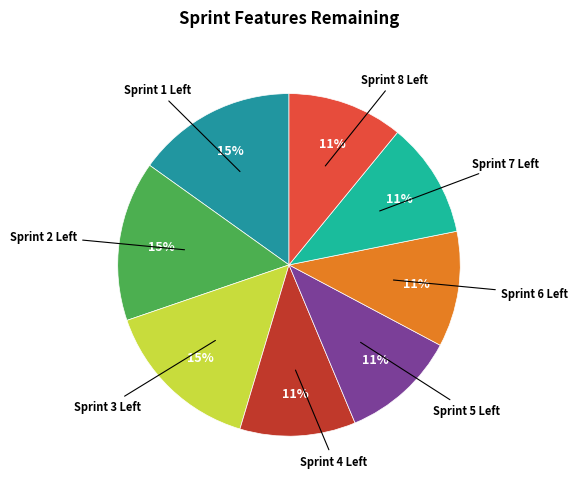

Does any single category account for the majority?

No